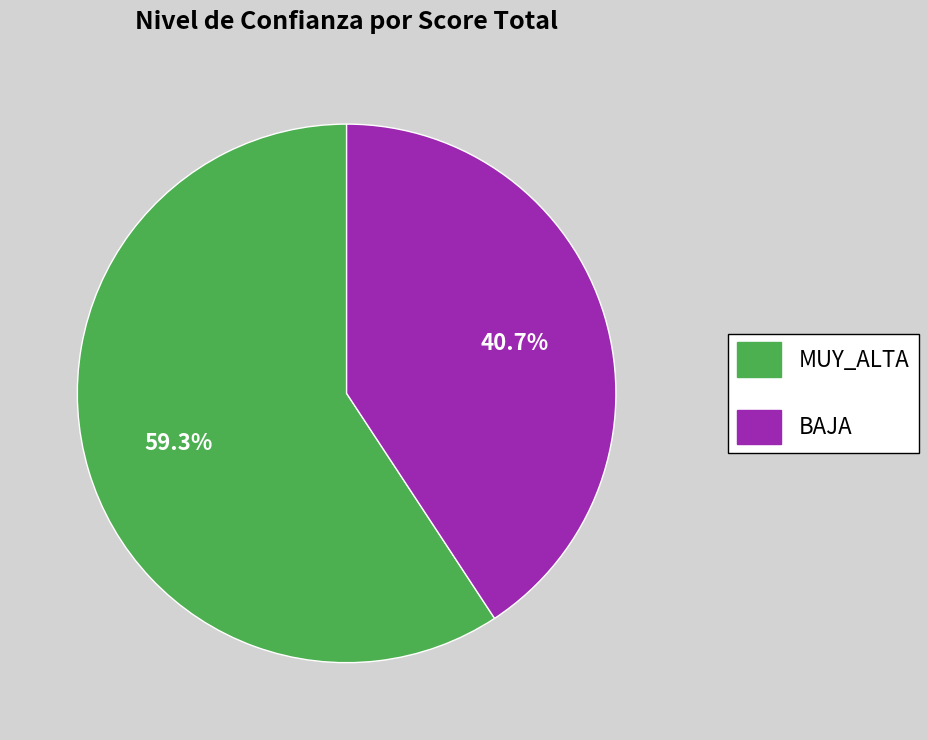

To the nearest percent, what portion does MUY_ALTA represent?

59%